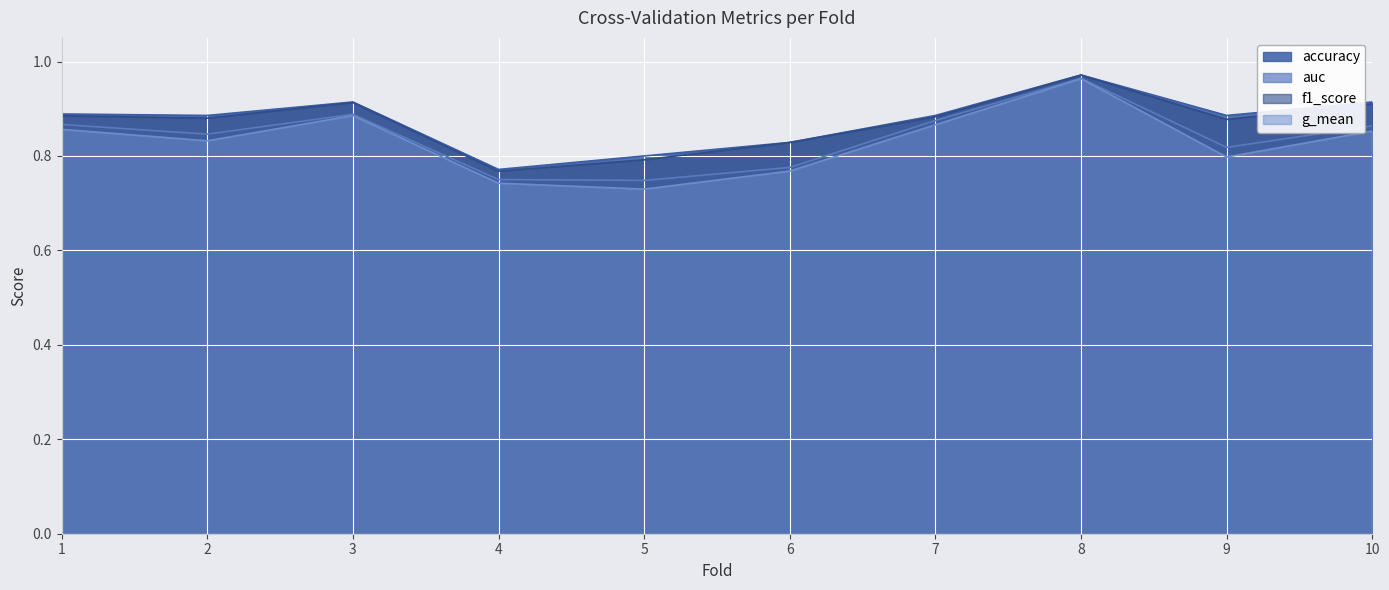

Is the value of accuracy at 3 greater than the value of auc at 5?

Yes